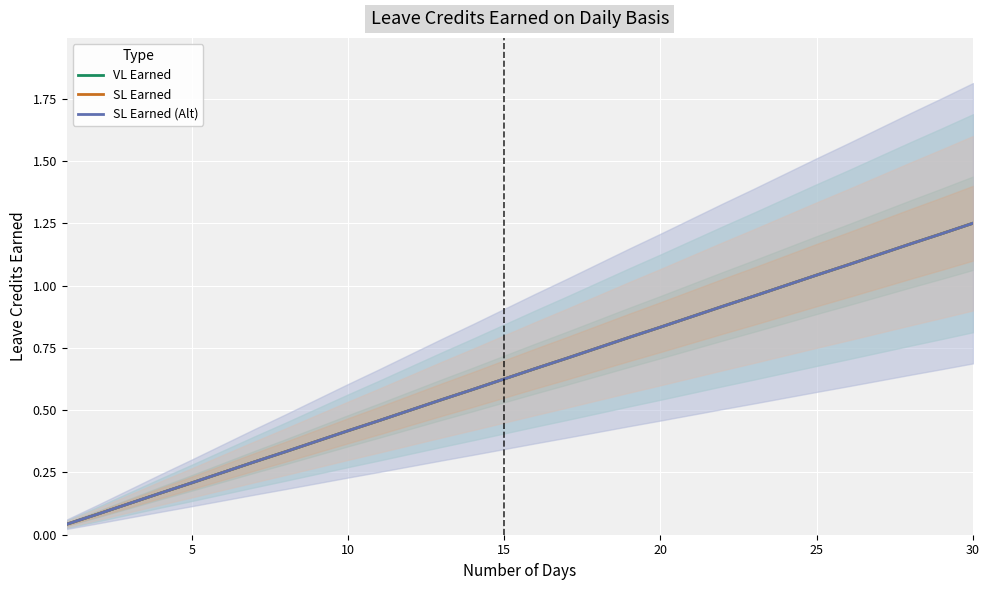

What is the greatest value displayed?

1.2